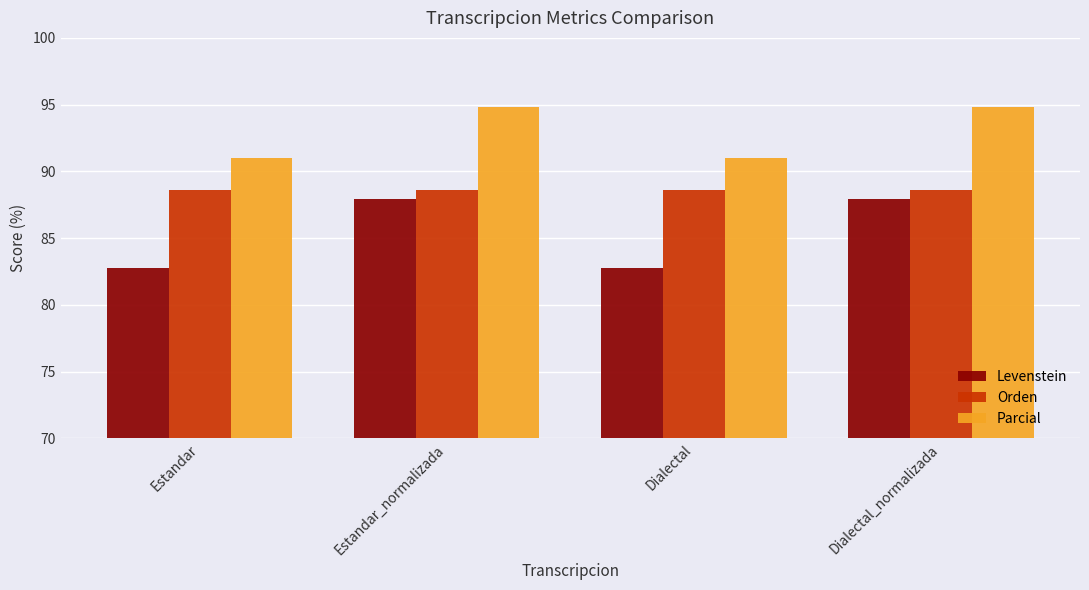

How many values in the Parcial series exceed 94?

2